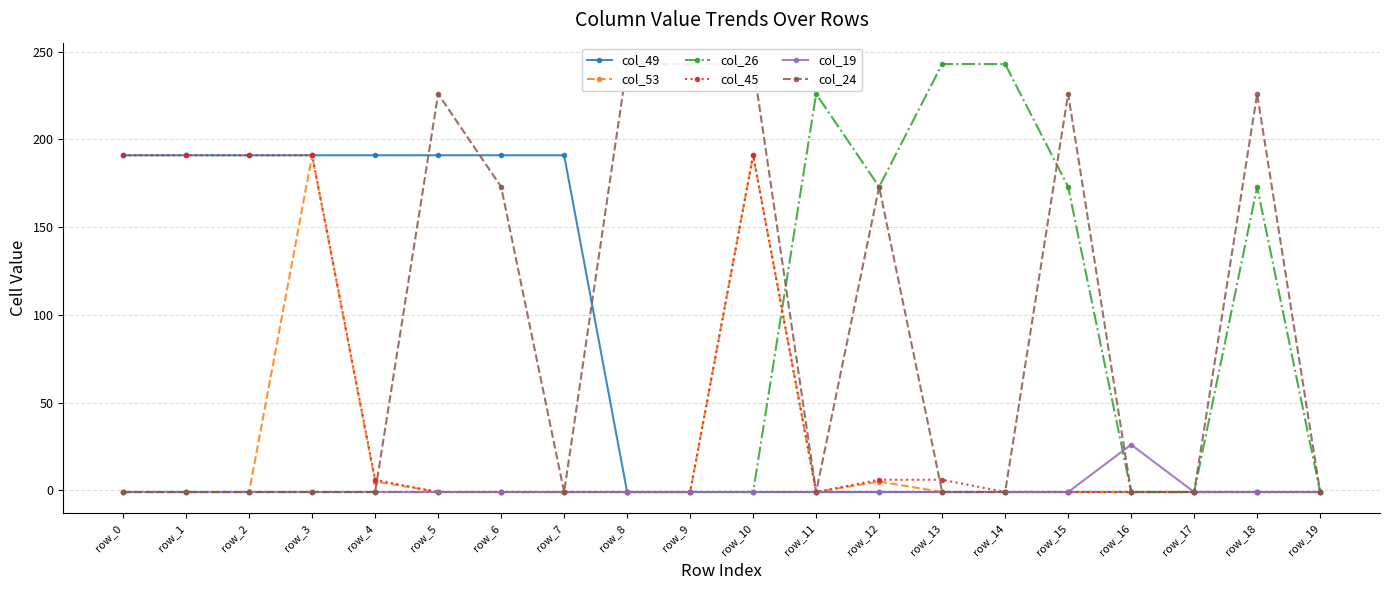

What is the value of the col_53 point at the 6th from the left?

-1